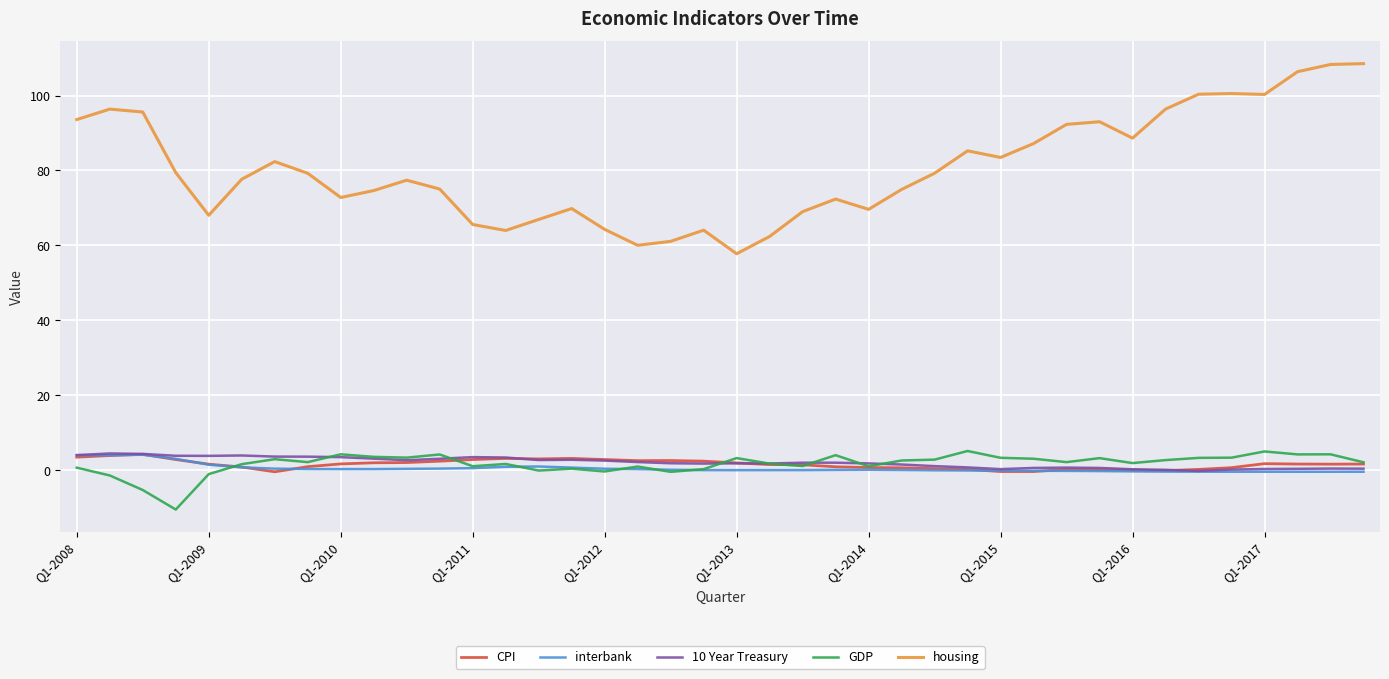

True or false: housing and CPI cross at least once.

False